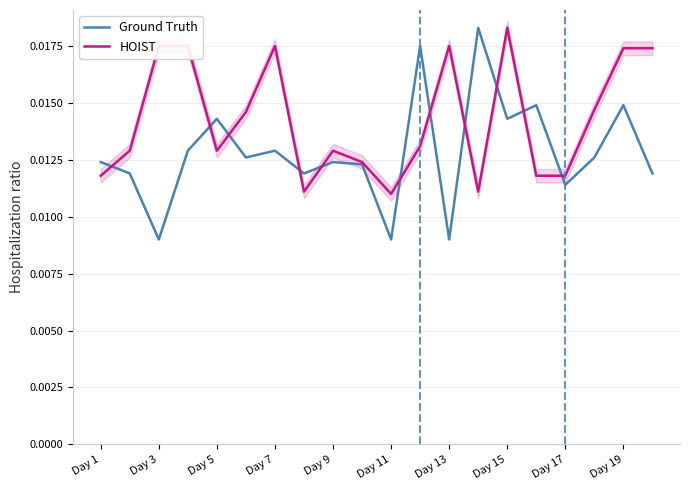

At which label does HOIST reach its peak?

Day 15